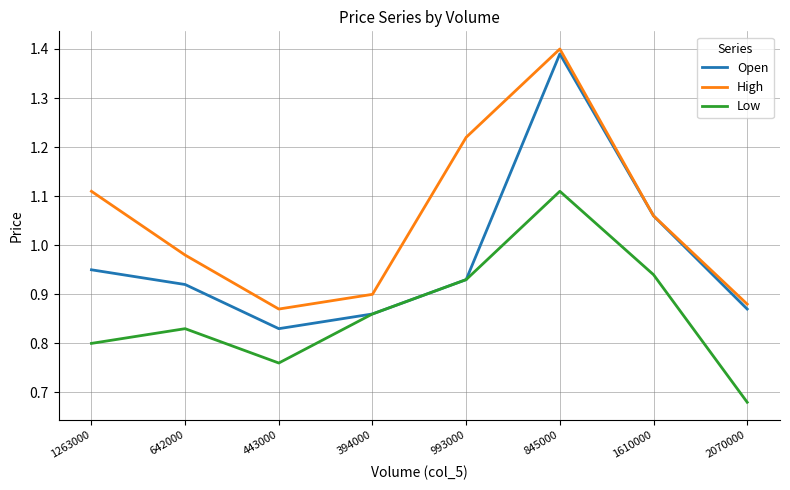

How many distinct data groups are displayed?

3